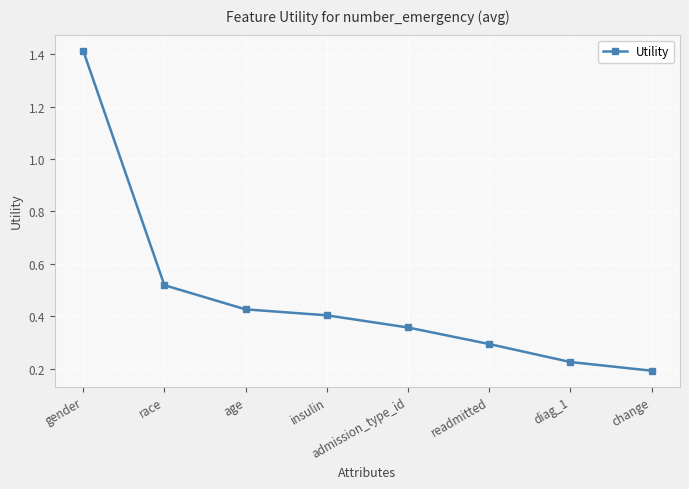

Which category has the lowest value across all series?

change